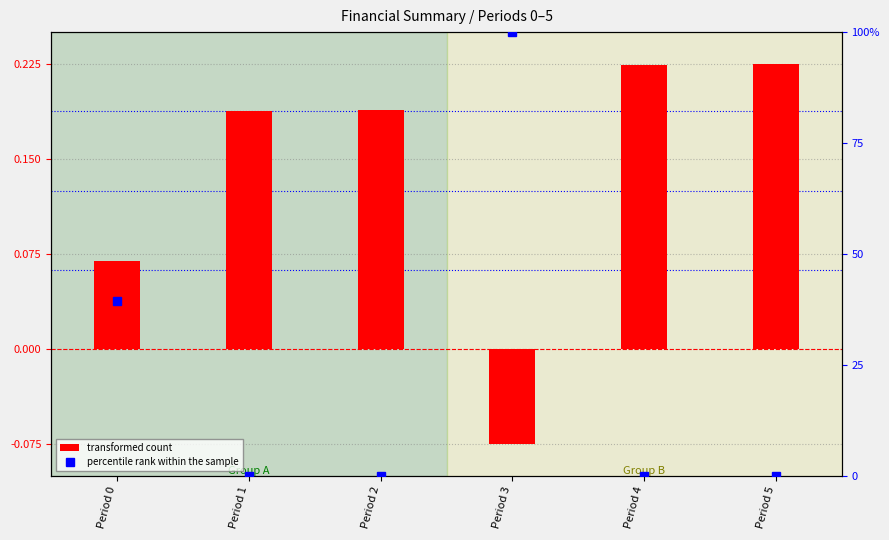

The value of percentile rank within the sample at Period 5 is 49.5. True or false?

False